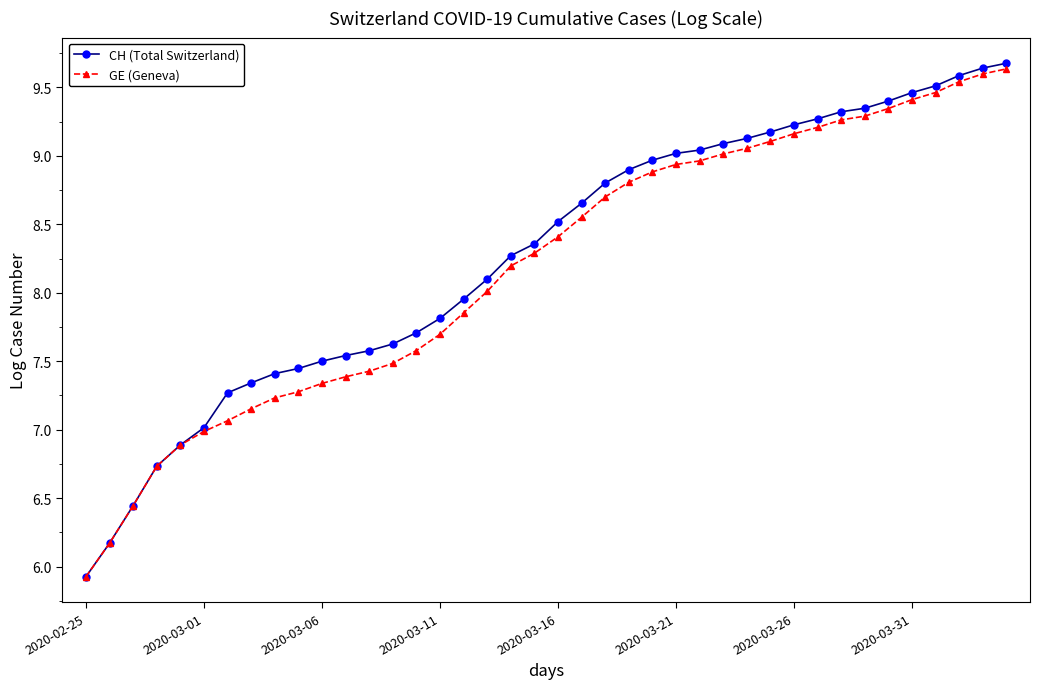

What is the maximum value for CH (Total Switzerland)?

9.7